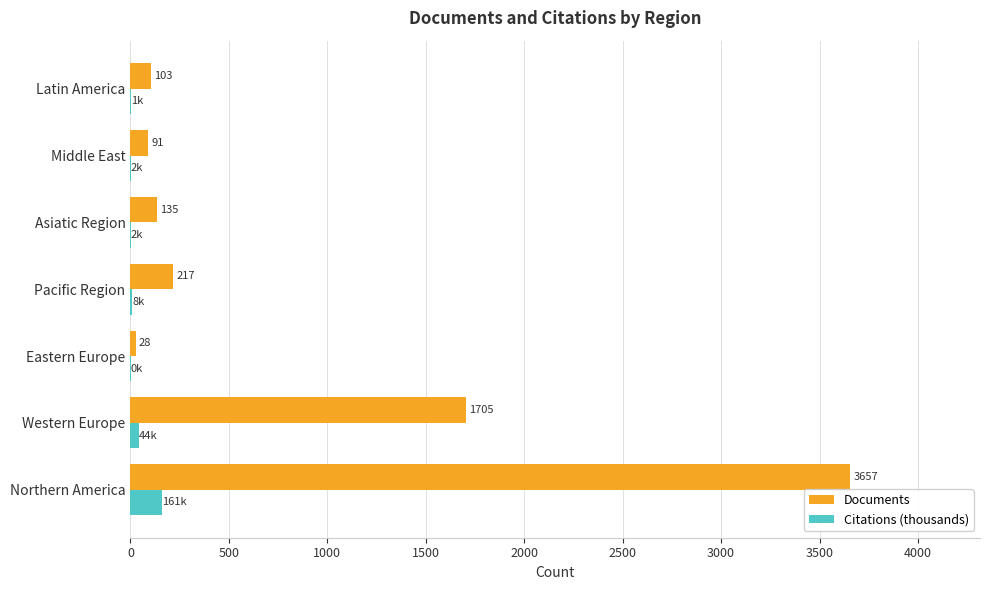

Which series has the largest total across all categories?

Documents